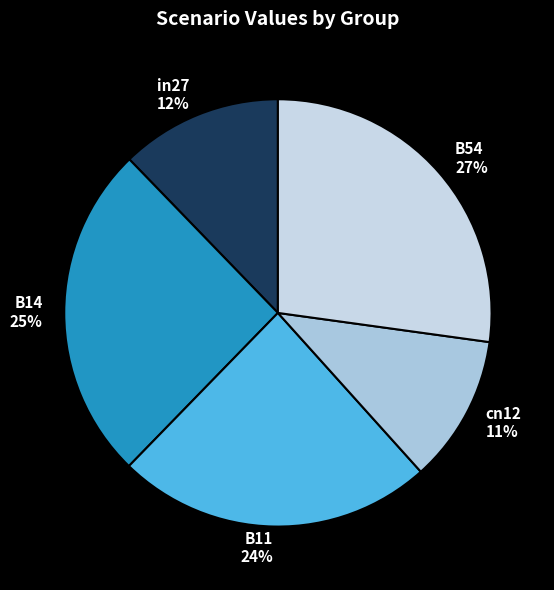

To the nearest percent, what is the average slice percentage?

20%